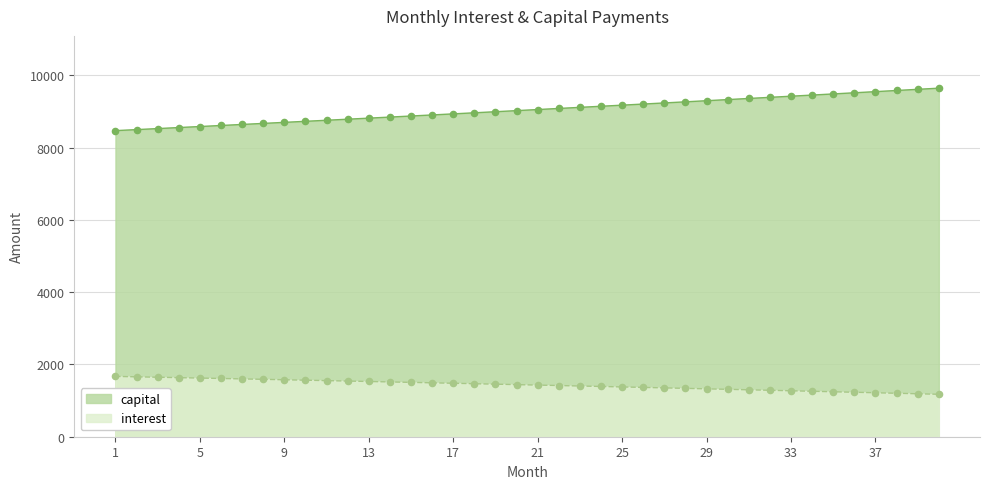

Approximately how many times larger is the value at 5 compared to 25?

1.2